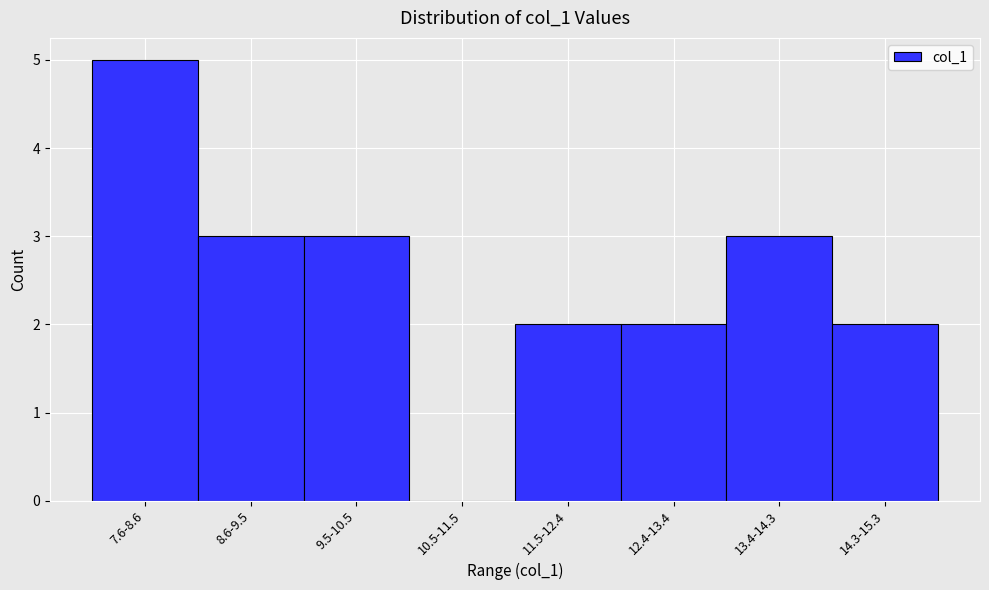

Reading left to right, what are all the values shown in this chart?

7.6-8.6=5	8.6-9.5=3	9.5-10.5=3	10.5-11.5=0	11.5-12.4=2	12.4-13.4=2	13.4-14.3=3	14.3-15.3=2